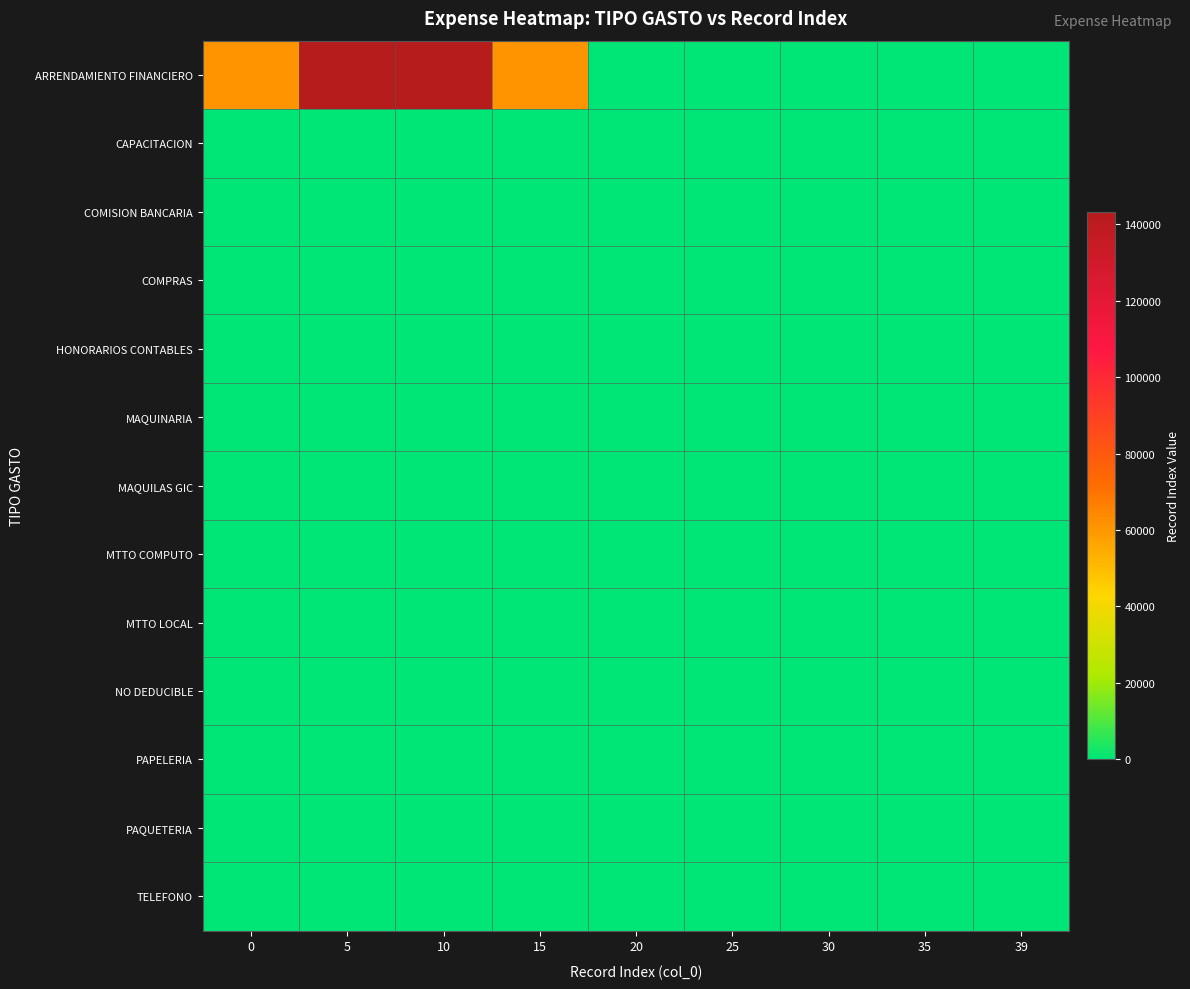

At which category is the sum across all series the highest?

5